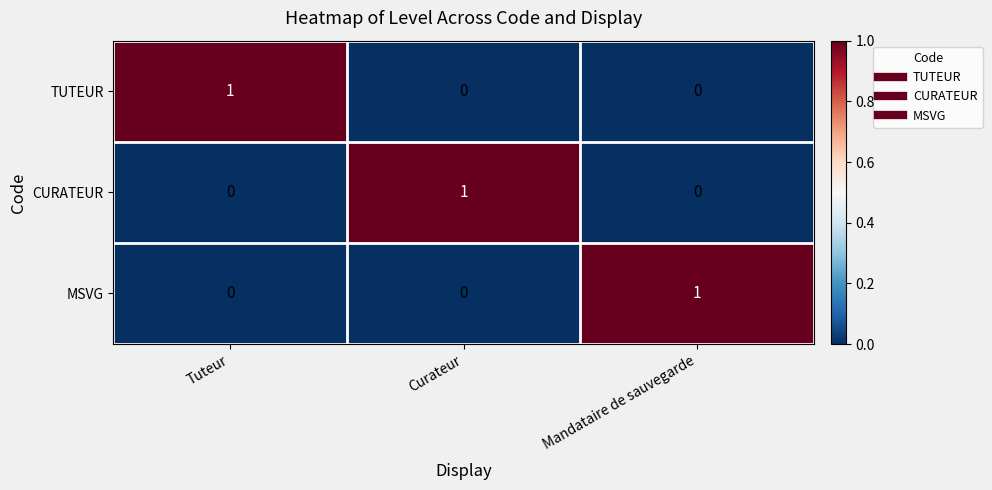

At how many categories does at least one series exceed 0?

3